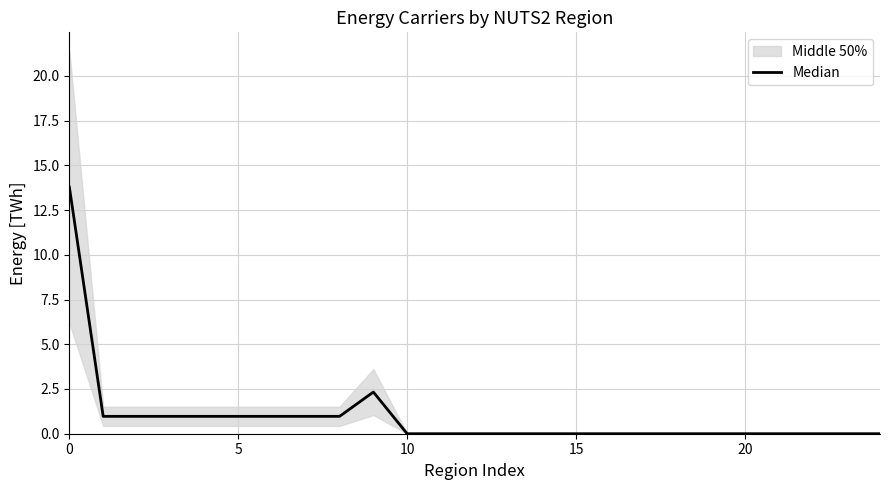

Reading left to right, what are all the values shown in this chart?

13.8	1.0	1.0	1.0	1.0	1.0	1.0	1.0	1.0	2.3	0.0	0.0	0.0	0.0	0.0	0.0	0.0	0.0	0.0	0.0	0.0	0.0	0.0	0.0	0.0